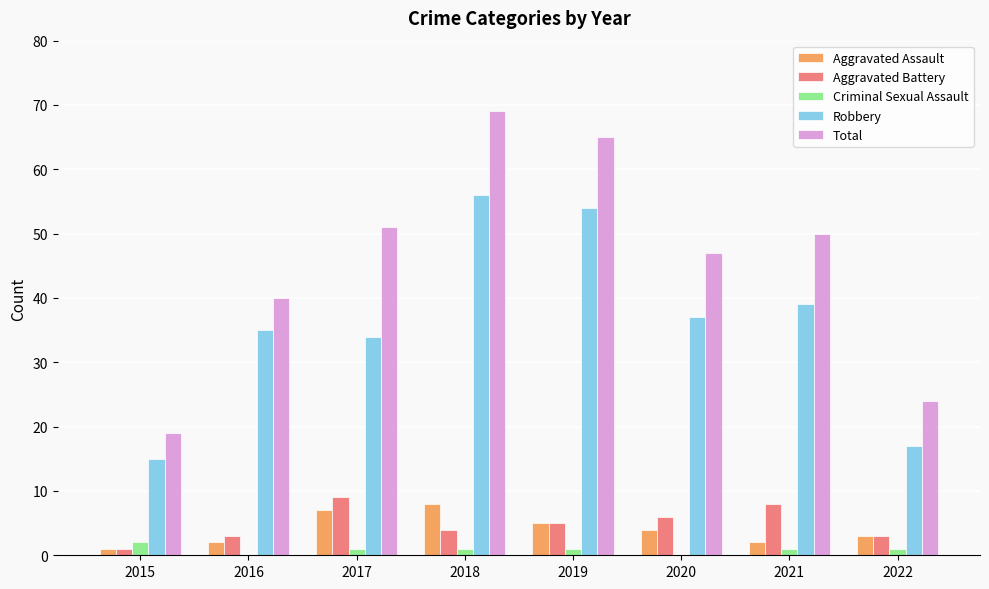

How many Aggravated Assault values are between 2 and 7?

6